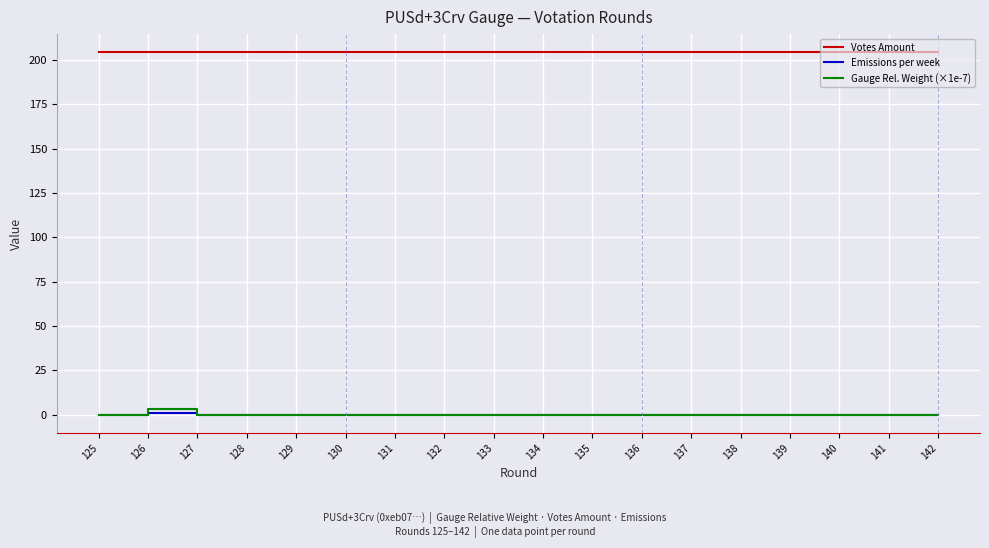

Is the value of Votes Amount at 133 greater than the value of Emissions per week at 131?

Yes